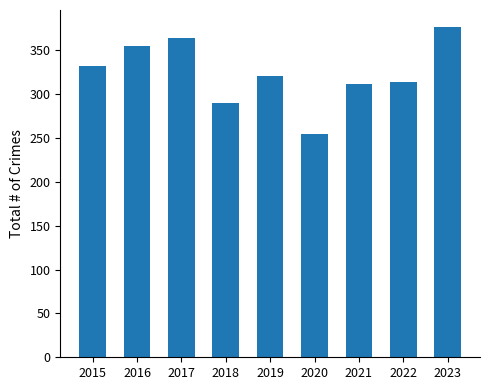

Read the value at 2020, to the nearest 5.

255